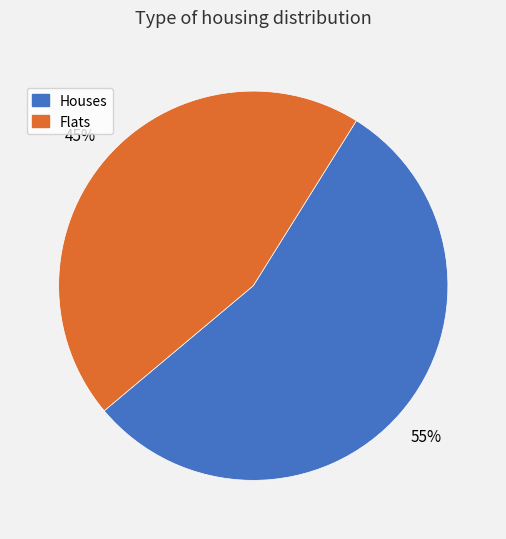

Is there any slice that represents more than half of the pie?

Yes